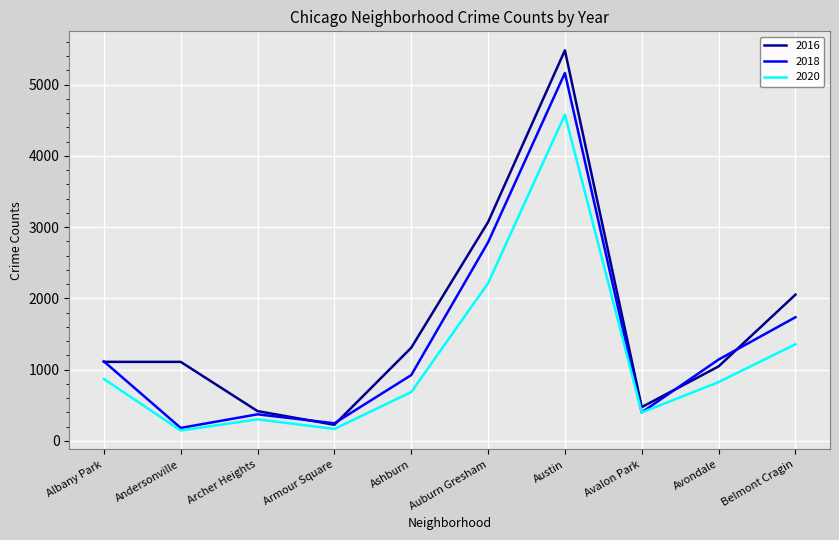

Is it true that 2018 equals 401 at Avalon Park?

True